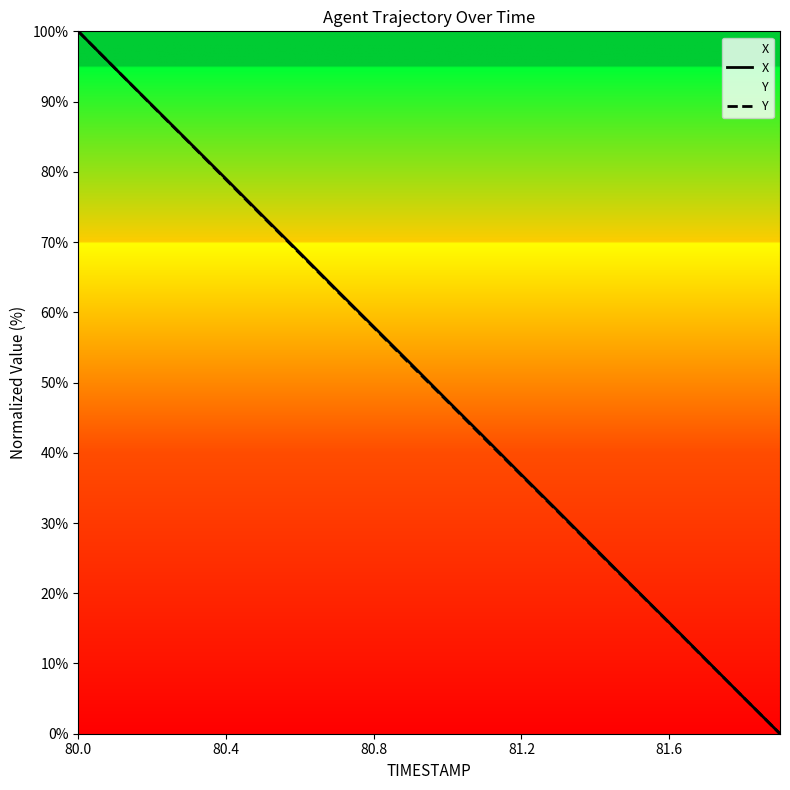

True or false: X has more than 2 points higher than both neighbors.

False